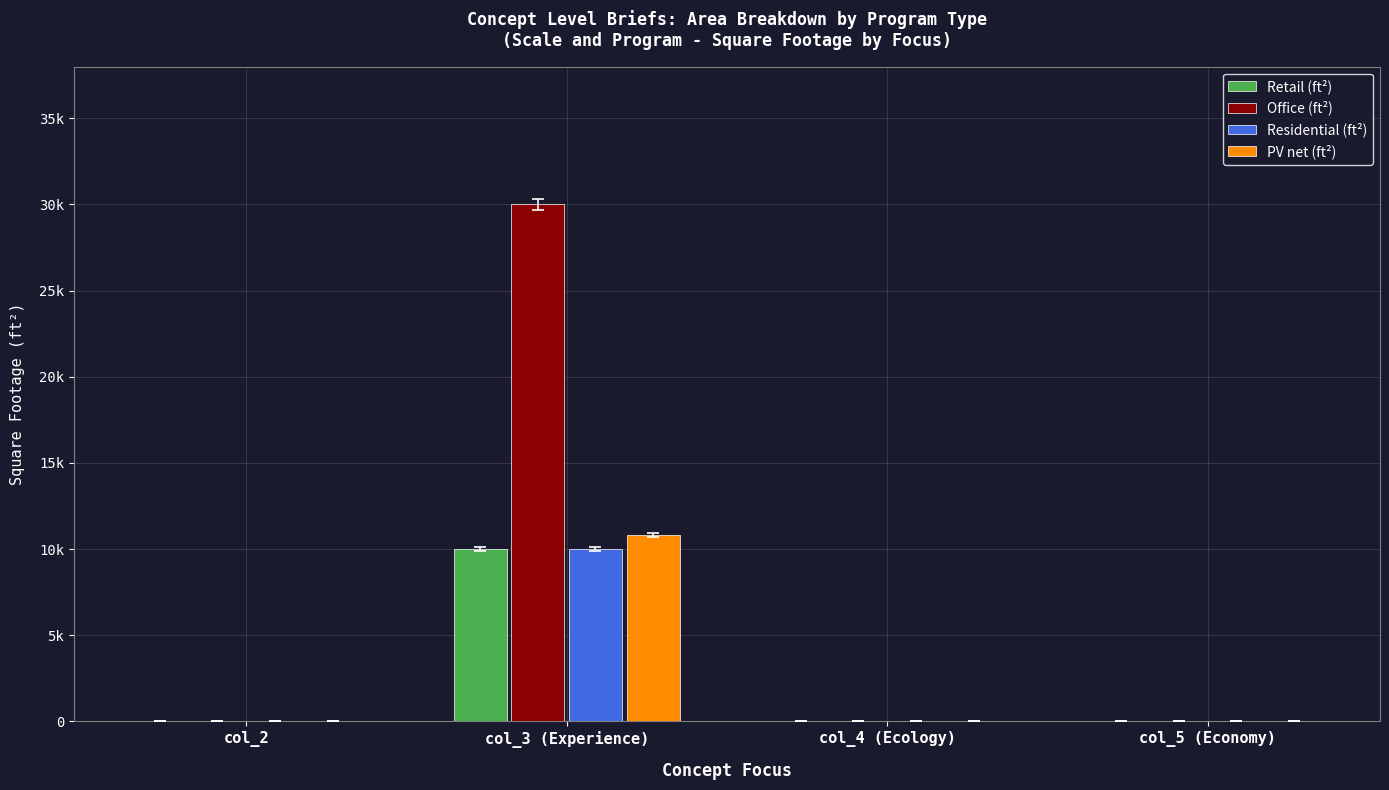

What is the difference between the maximum and minimum values in the Residential (ft²) series?

10000